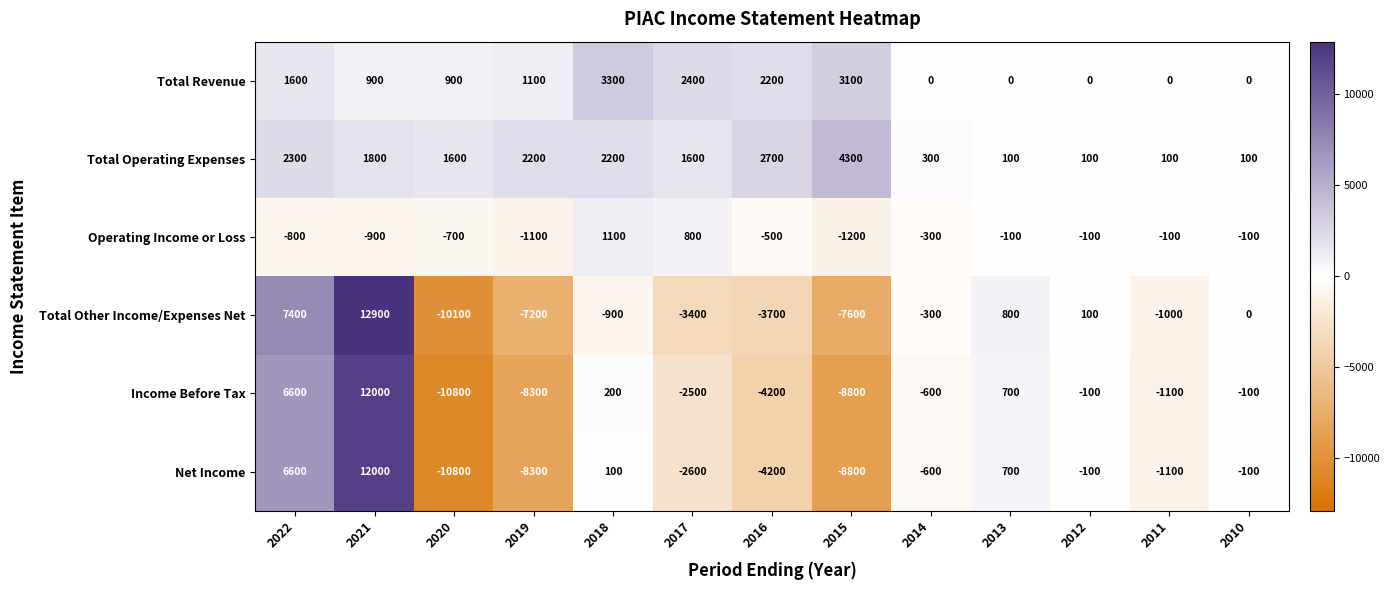

True or false: Operating Income or Loss has a value of -300 at 2014.

True